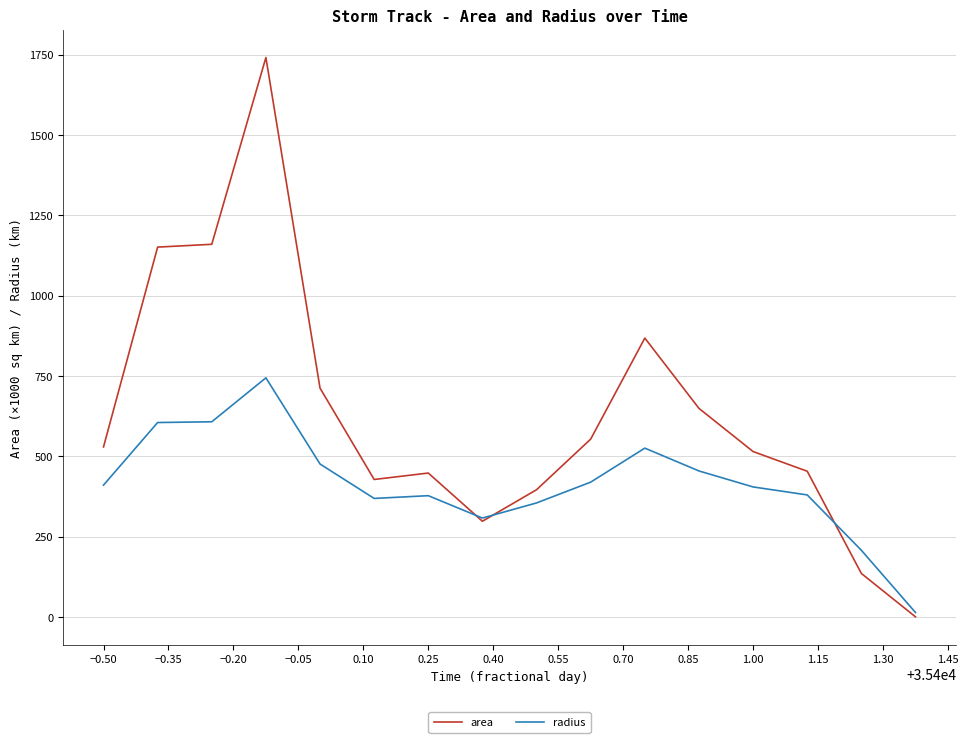

Which series has the largest total across all categories?

area